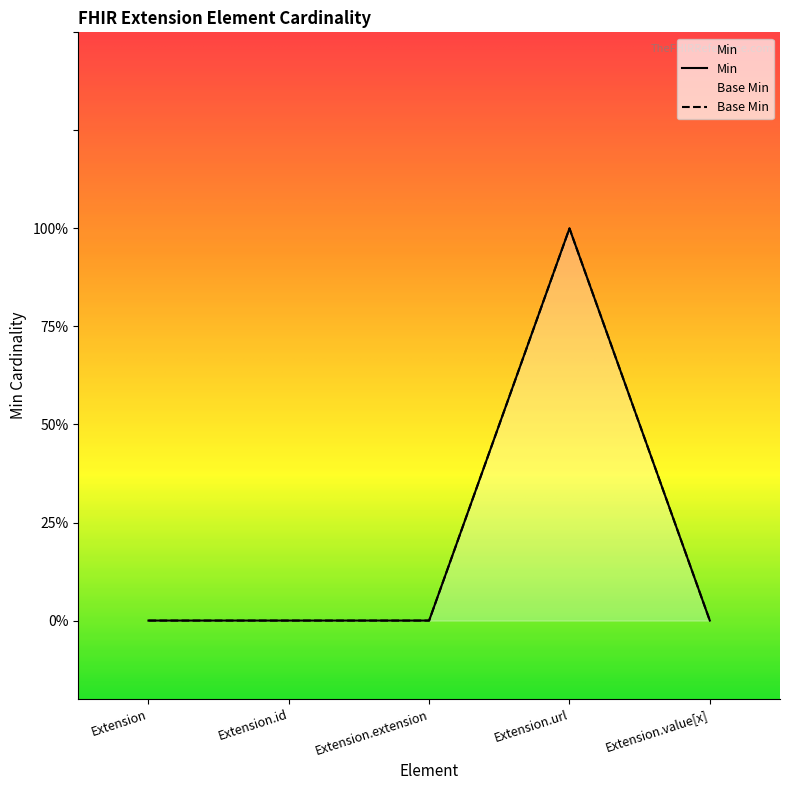

Does the chart display data point markers on the line(s)?

No